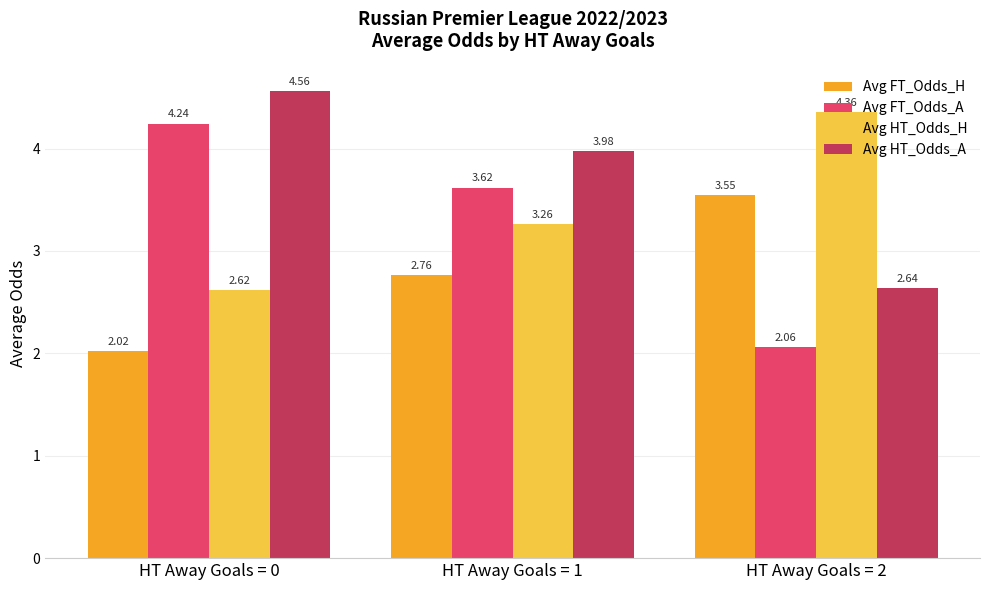

How many data points in Avg FT_Odds_A are less than 3?

1